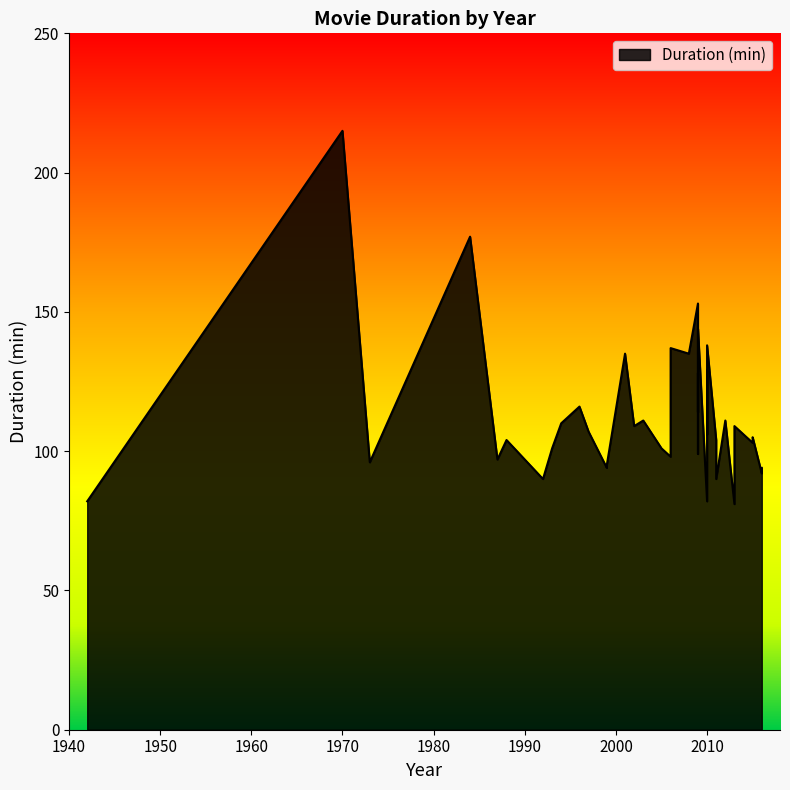

What is the sum of the values at 2015 and 1984?

282